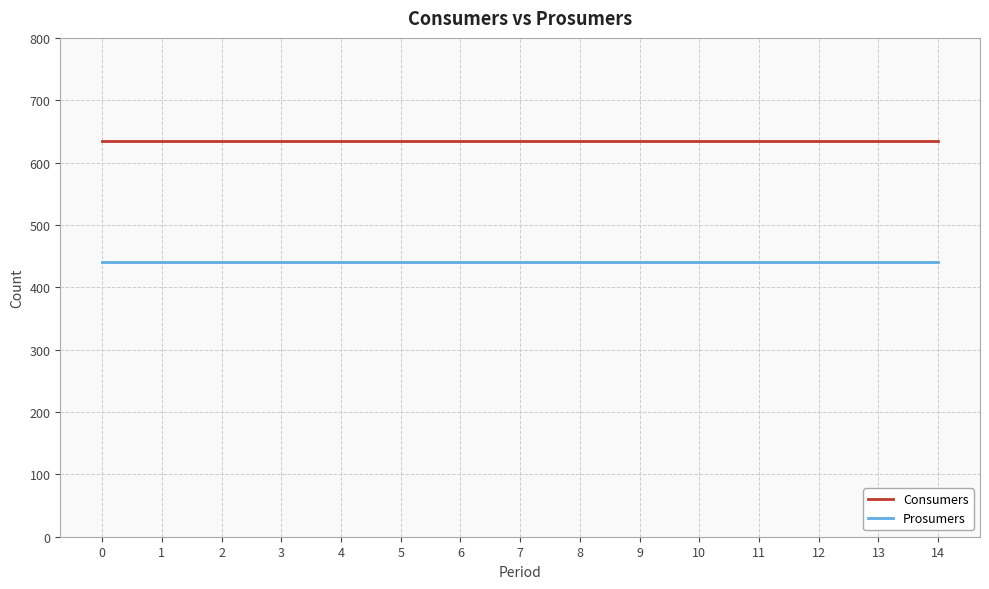

Reading right to left, what are all the values shown in this chart?

Consumers: 14=635	13=635	12=635	11=635	10=635	9=635	8=635	7=635	6=635	5=635	4=635	3=635	2=635	1=635	0=635
Prosumers: 14=440	13=440	12=440	11=440	10=440	9=440	8=440	7=440	6=440	5=440	4=440	3=440	2=440	1=440	0=440